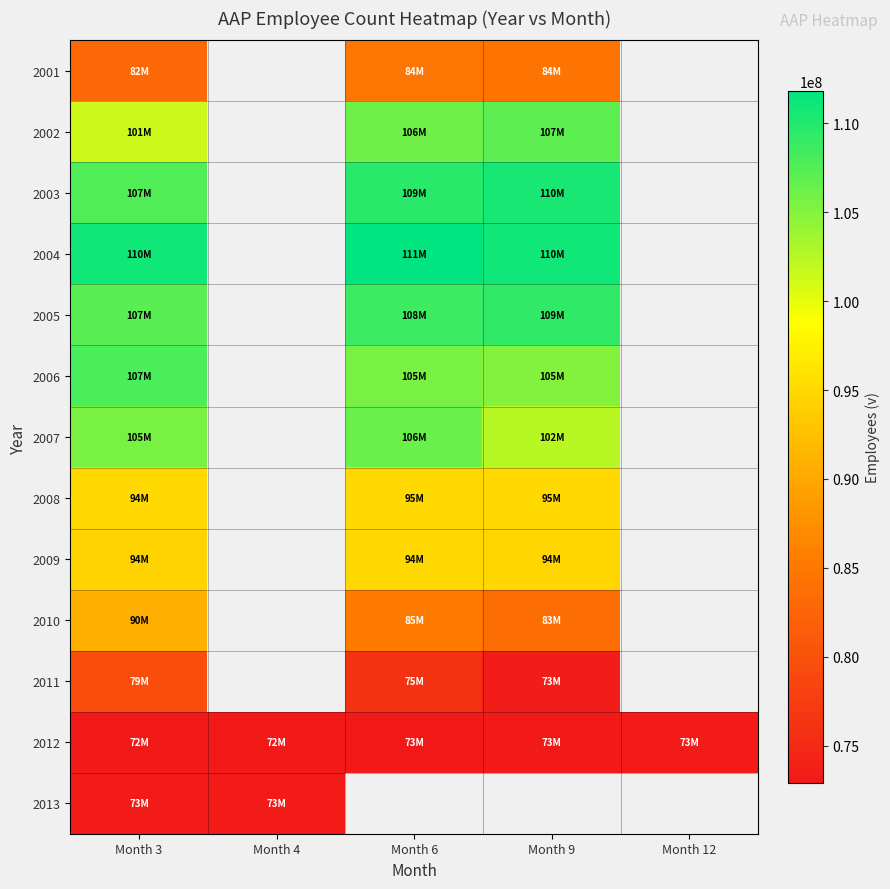

At how many categories does at least one series exceed 94780980?

3